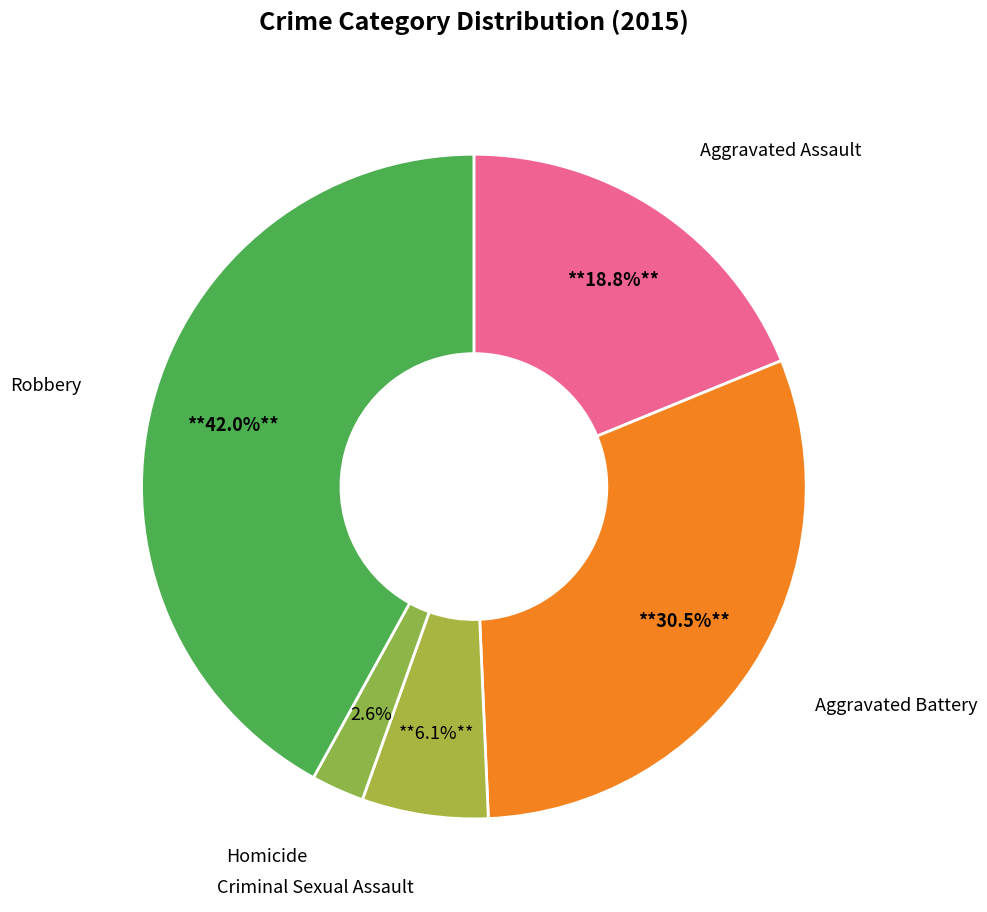

Is there a majority slice in this chart?

No